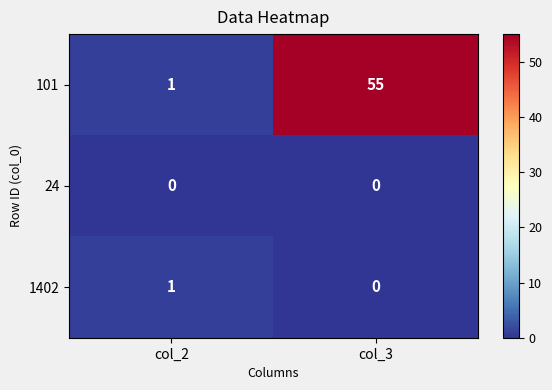

Between col_2 and col_3, which series saw the biggest shift?

101